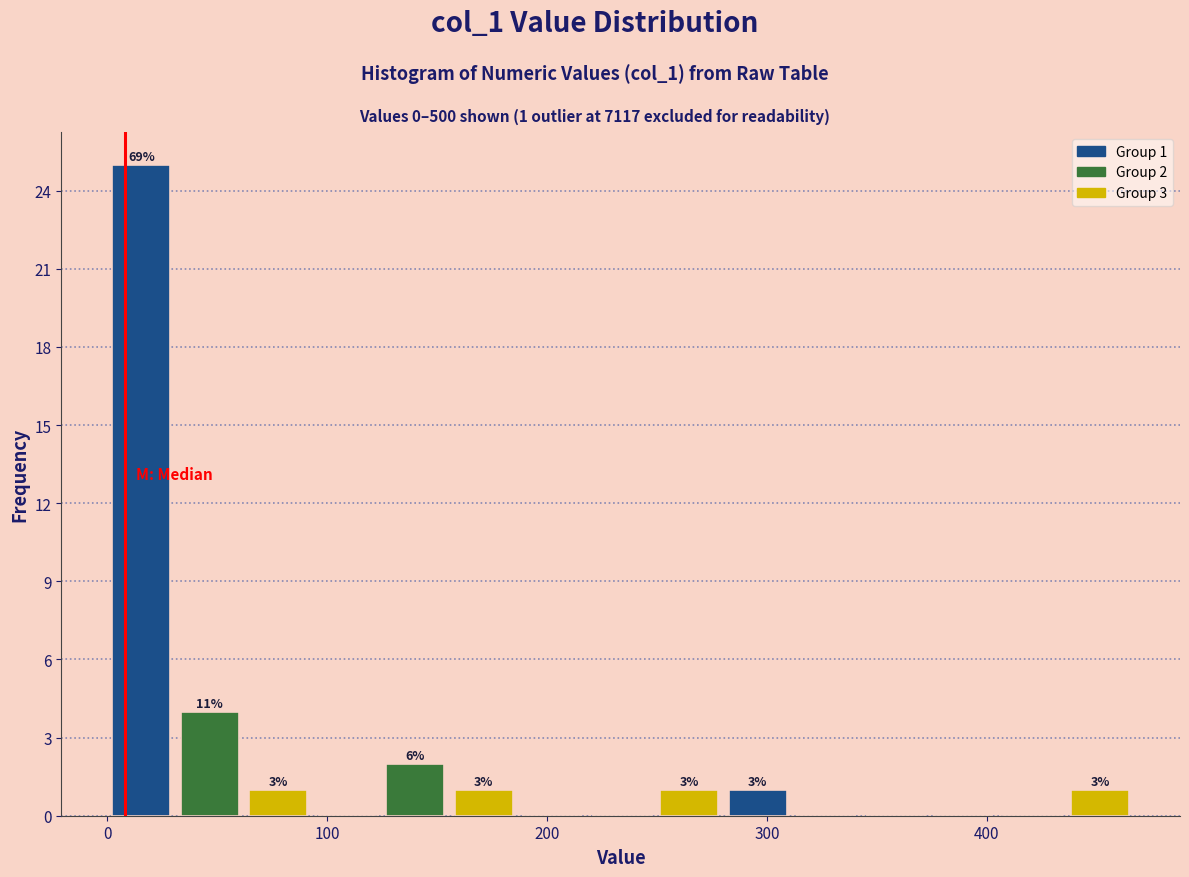

Around what value on the x-axis is the tallest bar? Give the approximate position of its centre, as read against the axis.

20